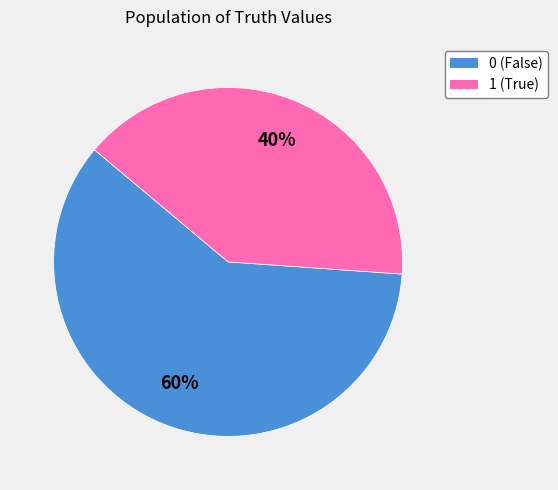

Which category has the smallest portion of the pie?

1